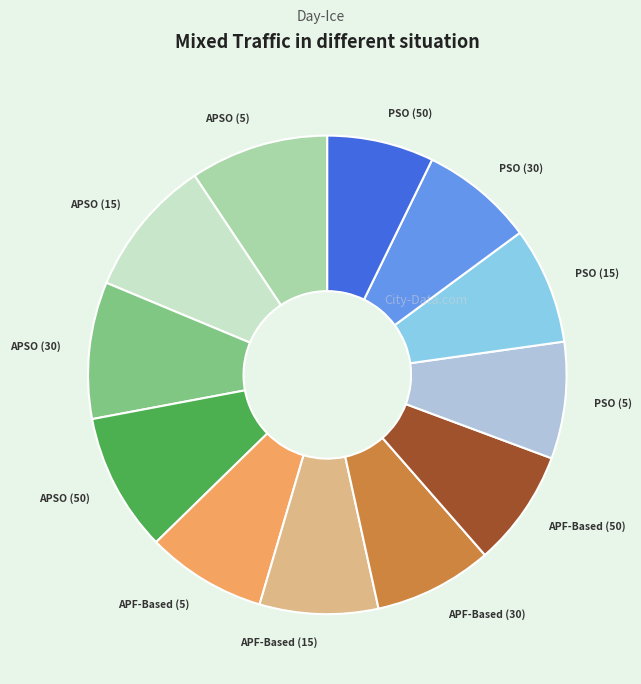

Between APF-Based (30) and APSO (50), which is larger?

APSO (50)